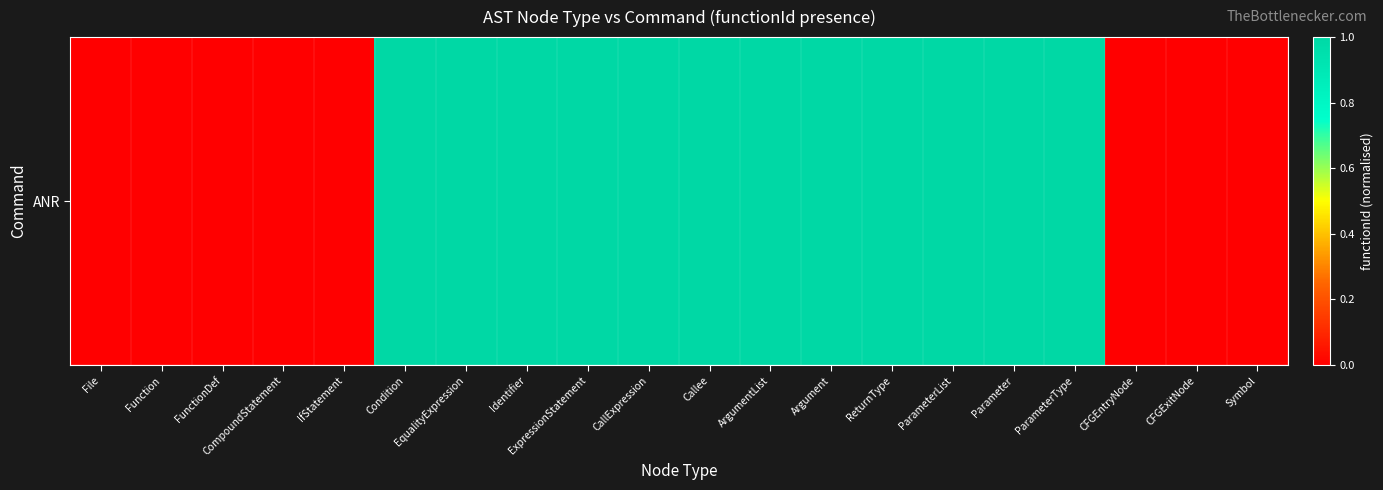

Which category has the lowest value across all series?

File